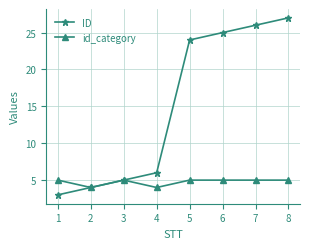

What is the difference between the maximum and minimum values in the ID series?

24